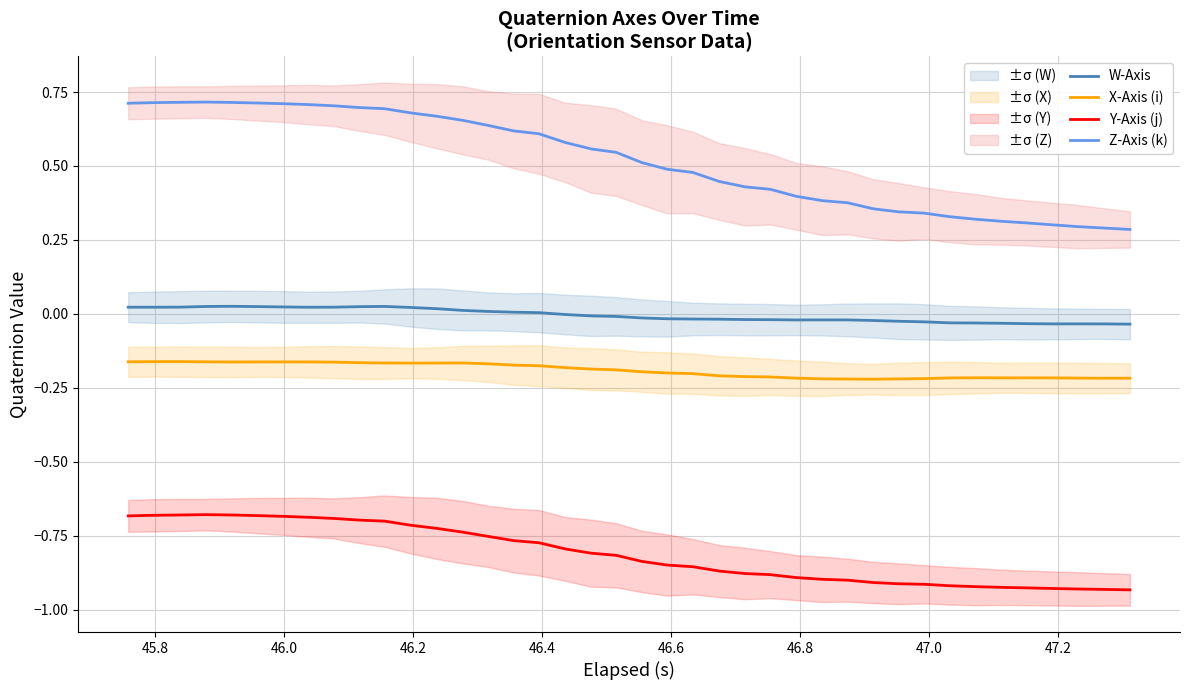

True or false: X-Axis (i) and Z-Axis (k) cross at least once.

False